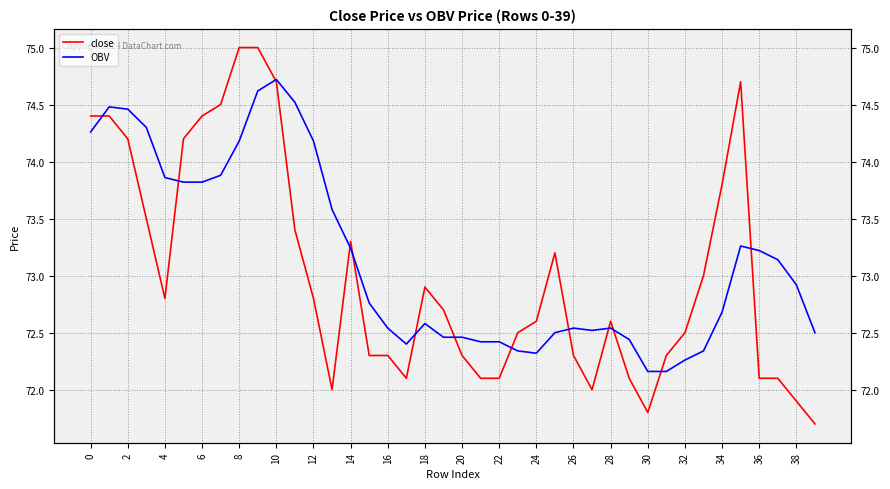

Rank the series by their maximum value, from lowest to highest.

OBV, close